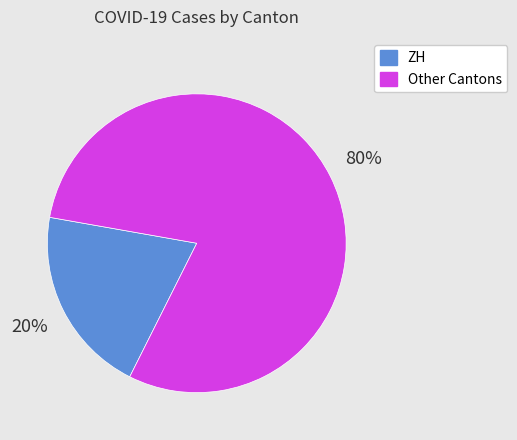

Does any single category account for the majority?

Yes